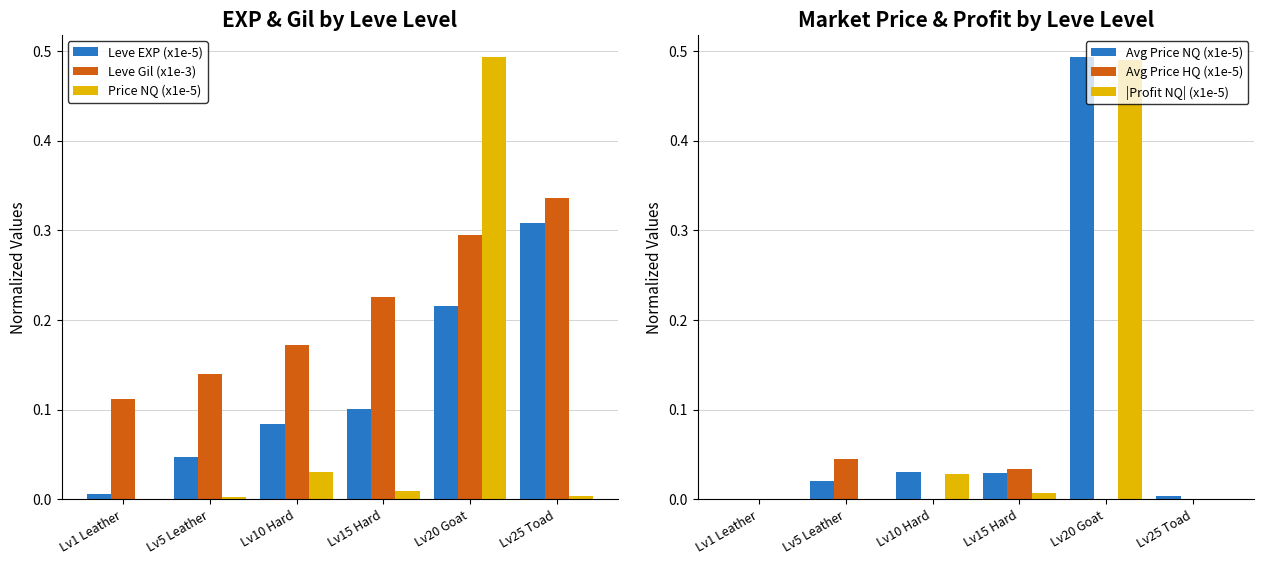

List the series in order of their peak value, lowest first.

Avg Price HQ (x1e-5), Leve EXP (x1e-5), Leve Gil (x1e-3), |Profit NQ| (x1e-5), Price NQ (x1e-5), Avg Price NQ (x1e-5)